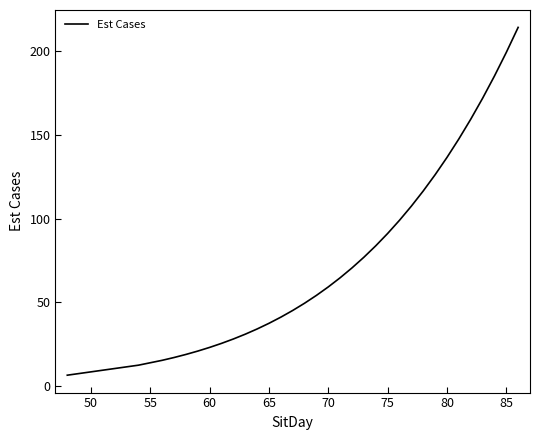

What is the minimum value shown in the chart?

6.4